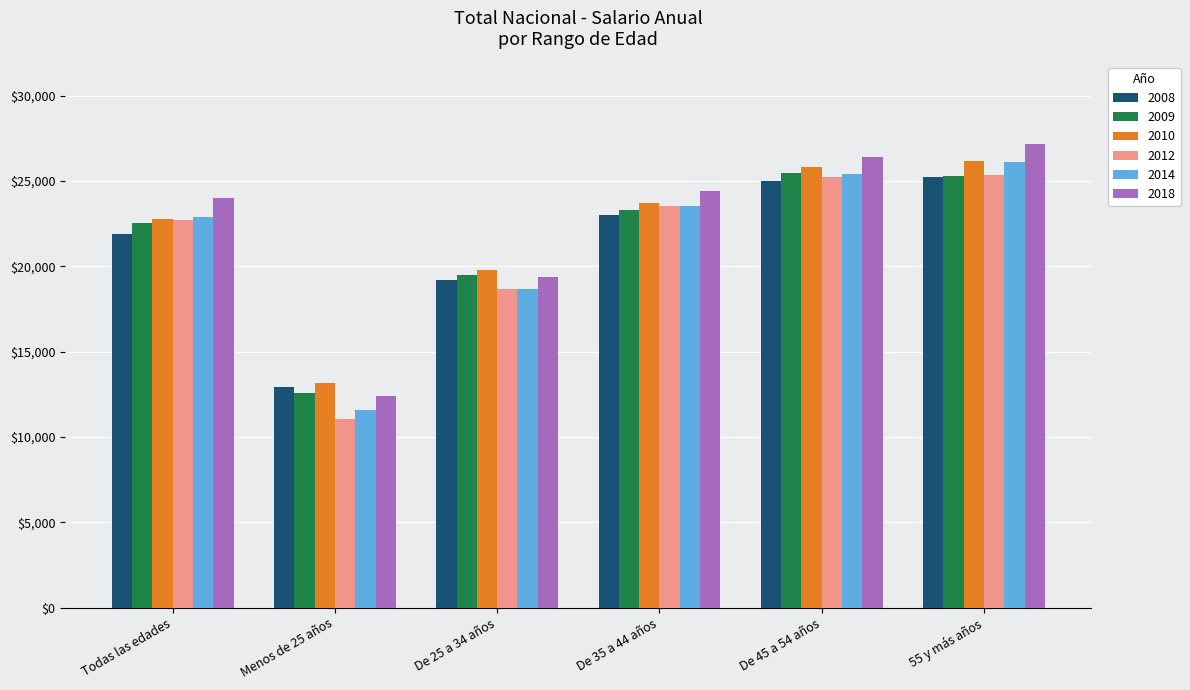

How many data points in 2010 are less than 23732?

3